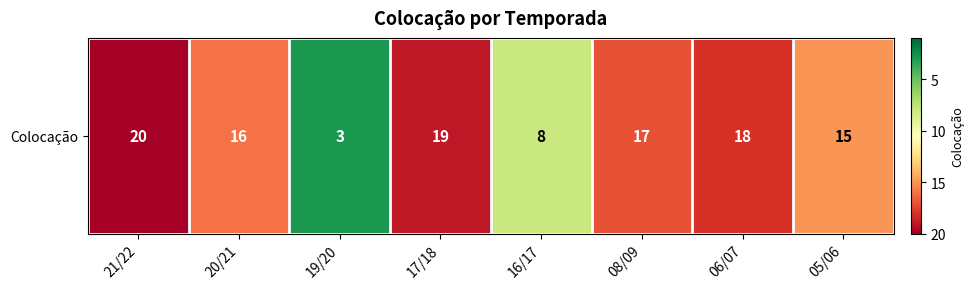

Reading left to right, list all the values displayed in this chart.

20	16	3	19	8	17	18	15